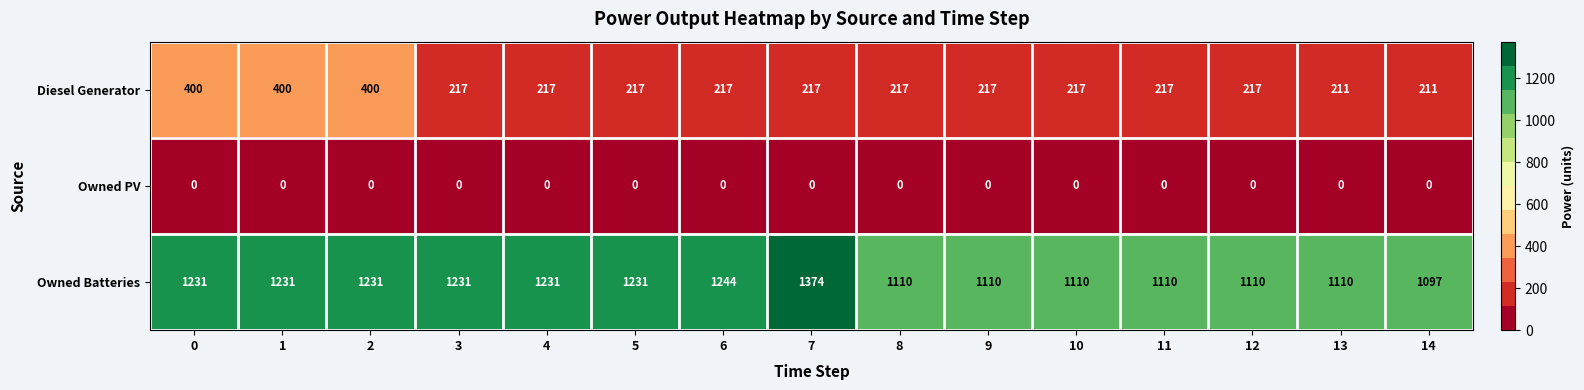

What is the difference between the Diesel Generator values at 5 and 1?

183